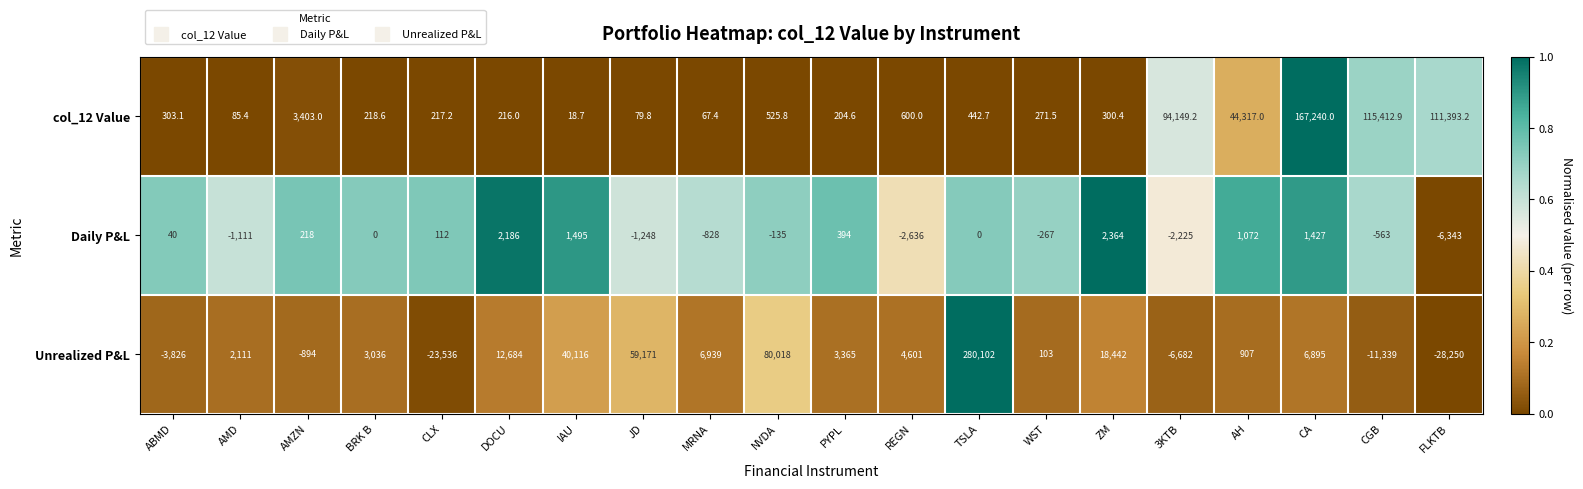

Is the value of col_12 Value at WST greater than the value of Unrealized P&L at PYPL?

No